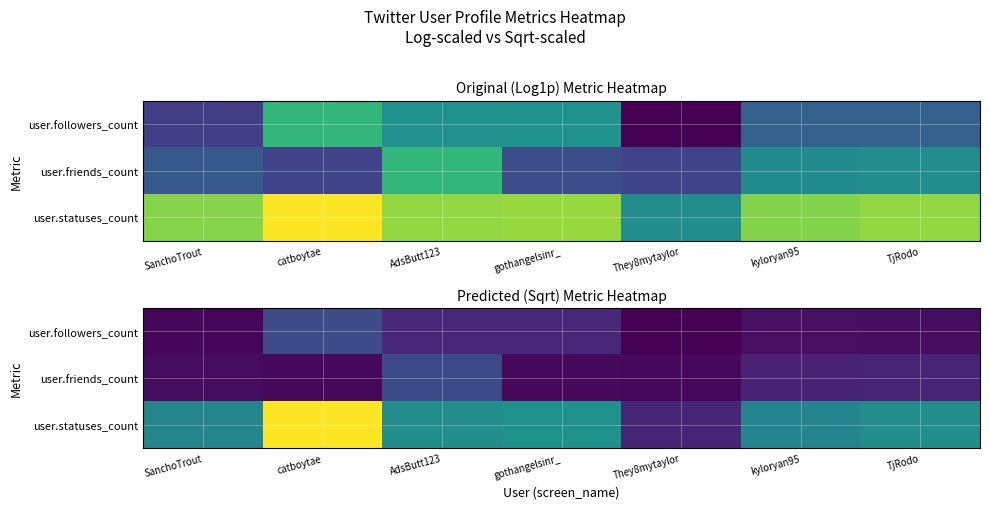

Is it true that user.followers_count equals 36.0 at AdsButt123?

True